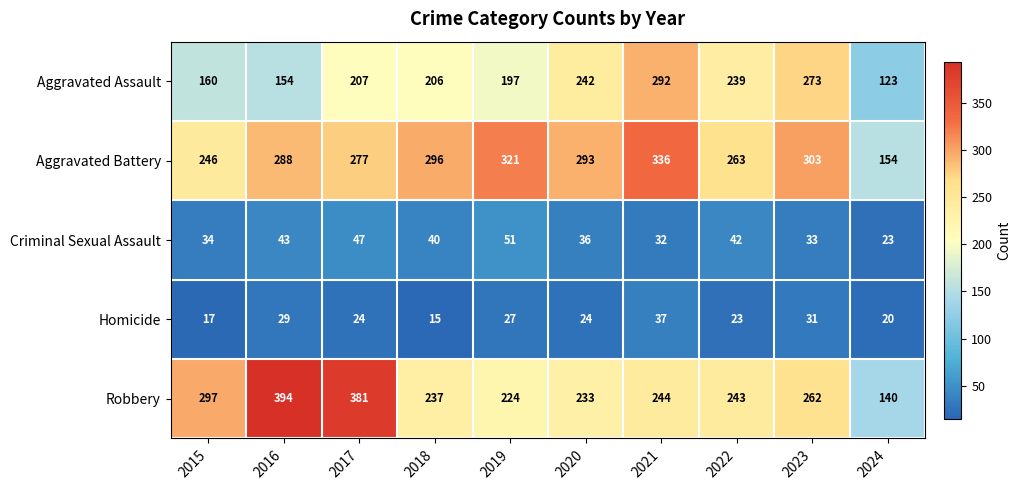

How many distinct data groups are displayed?

5